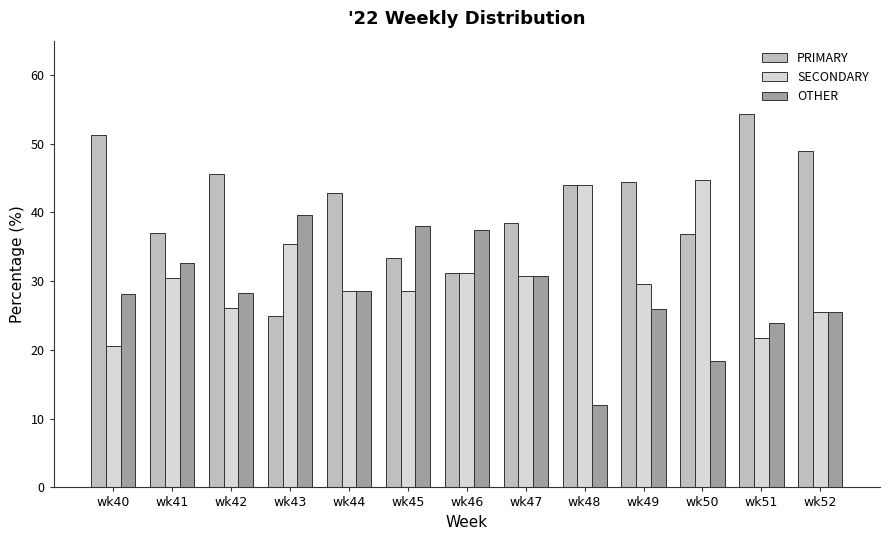

What is the difference between the maximum and minimum values in the OTHER series?

27.6